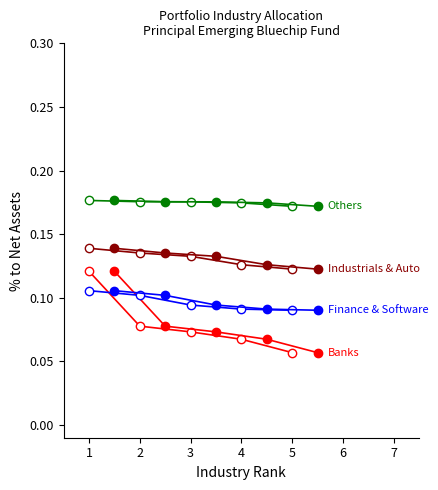

Is it true that Consumer Non Durables equals 0.0 at Construction Project?

False